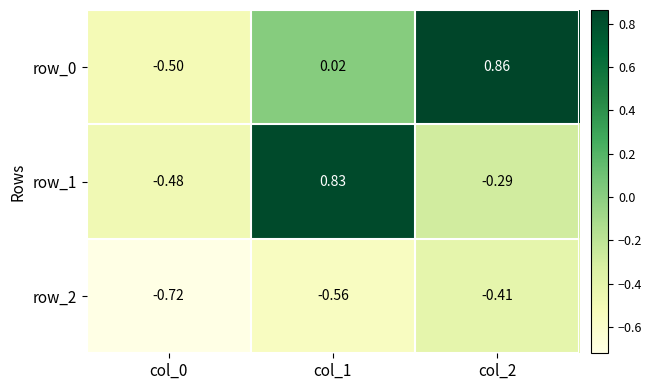

What is the difference between the row_1 values at col_2 and col_1?

1.1